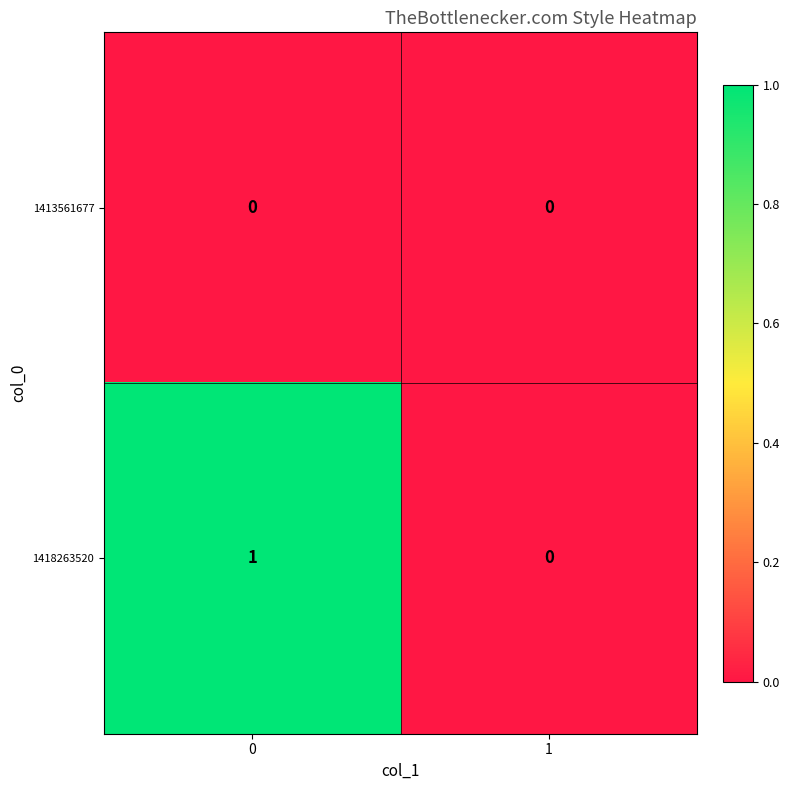

Which series has the largest range (max minus min)?

1418263520